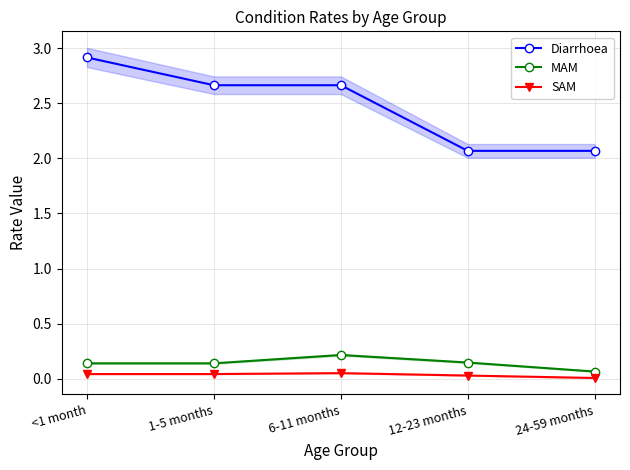

Count the number of categories in the chart.

5